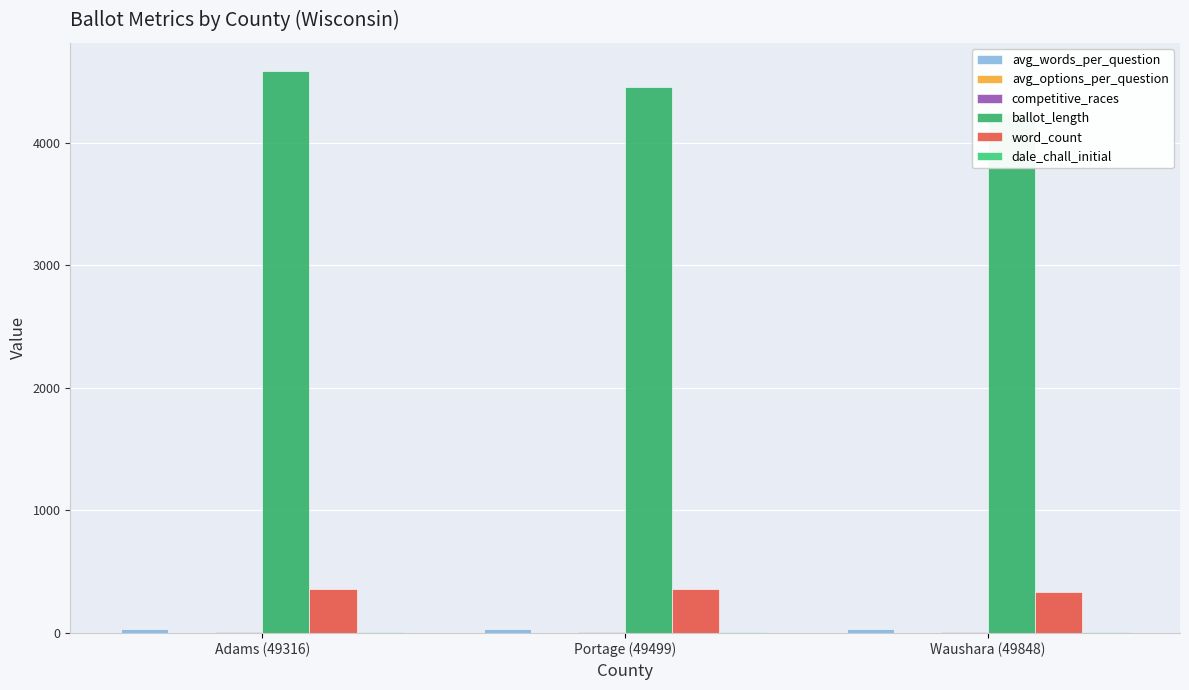

Which series has the largest range (max minus min)?

ballot_length